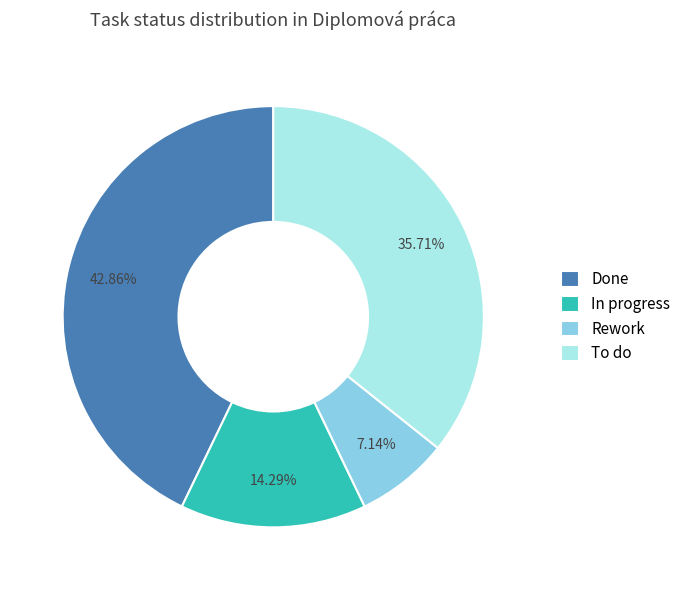

To the nearest percent, what is the difference between the Done and To do slice percentages?

7%